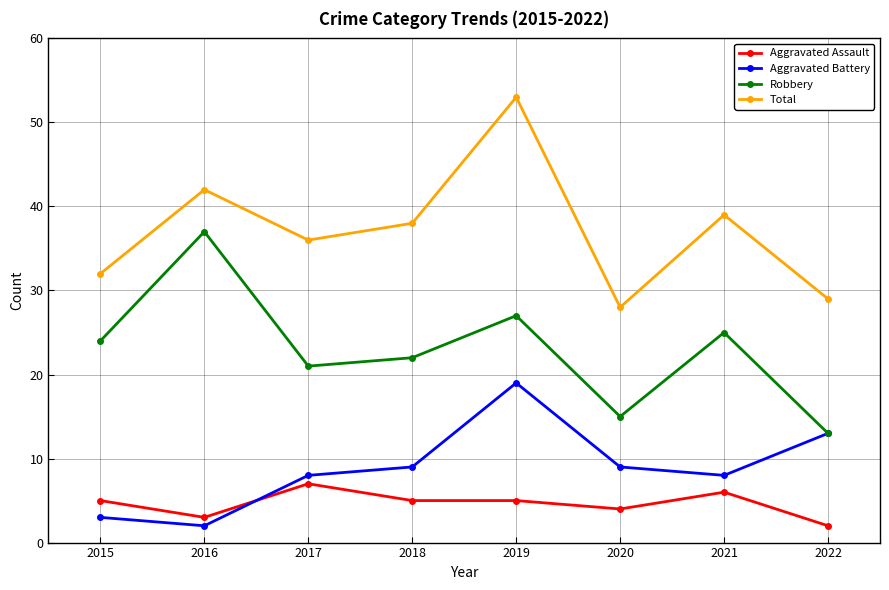

At which label does Aggravated Battery reach its minimum?

2016